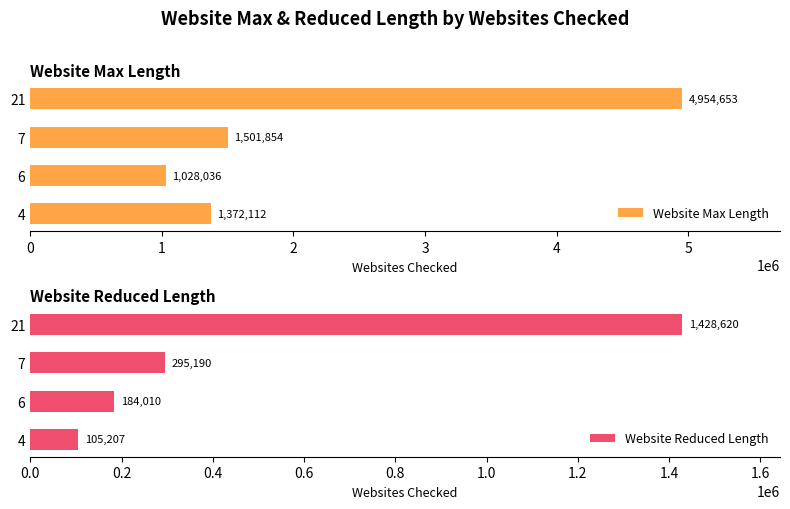

The Website Max Length series shows 4954653 at 21. True or false?

True